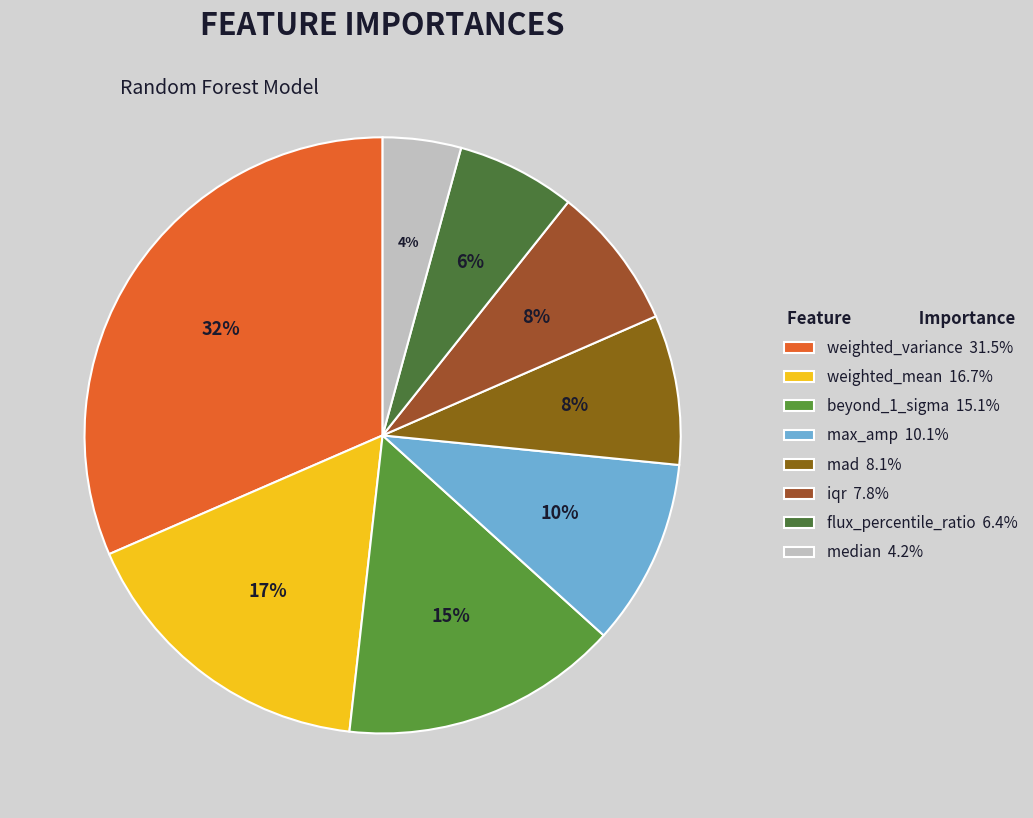

True or false: median accounts for 1% of the total.

False